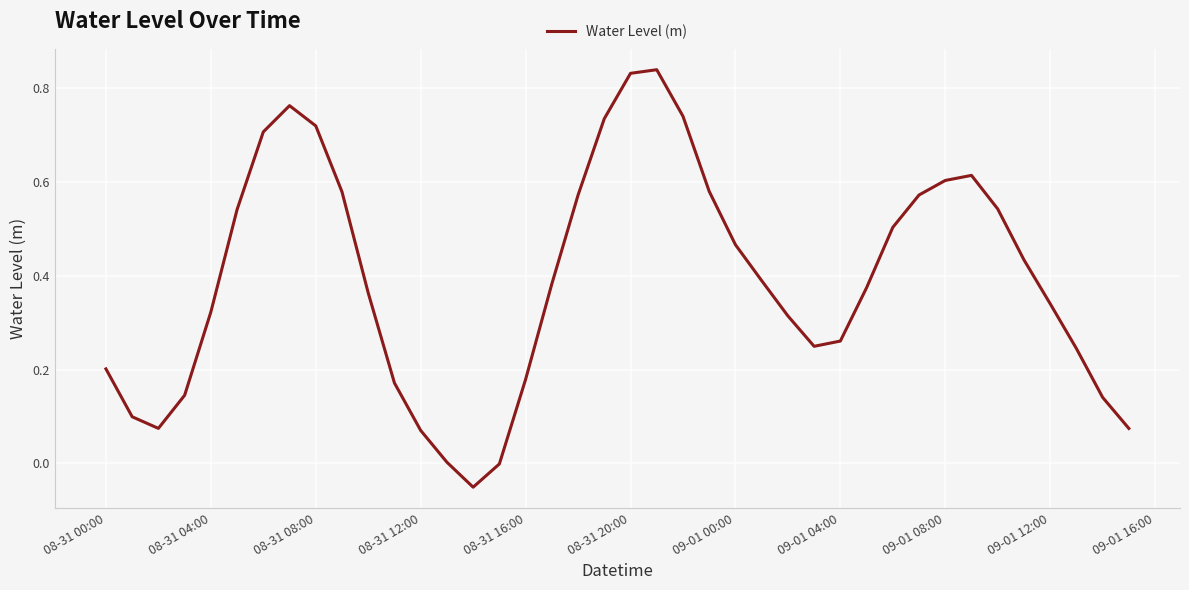

What is the difference between the maximum and minimum values?

0.9